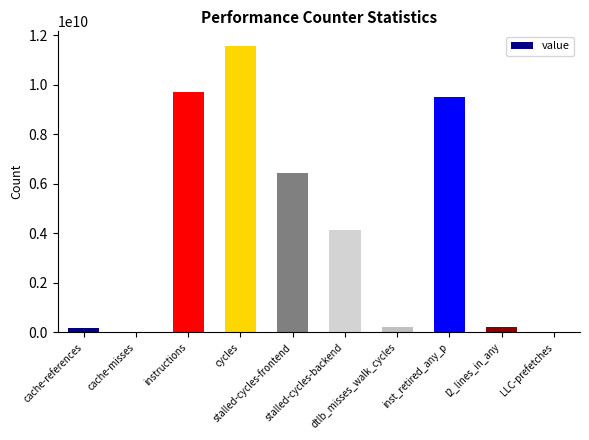

Are the bars grouped side by side (vs. stacked)?

No